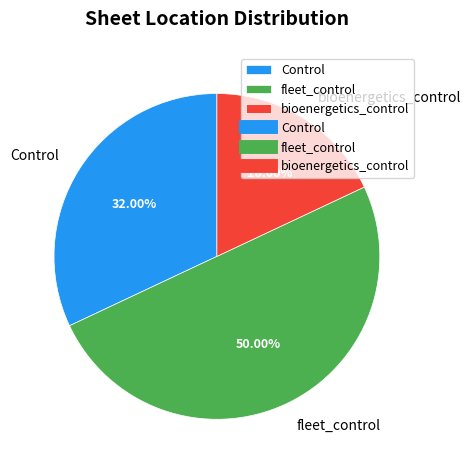

Which category has the smallest portion of the pie?

bioenergetics_control